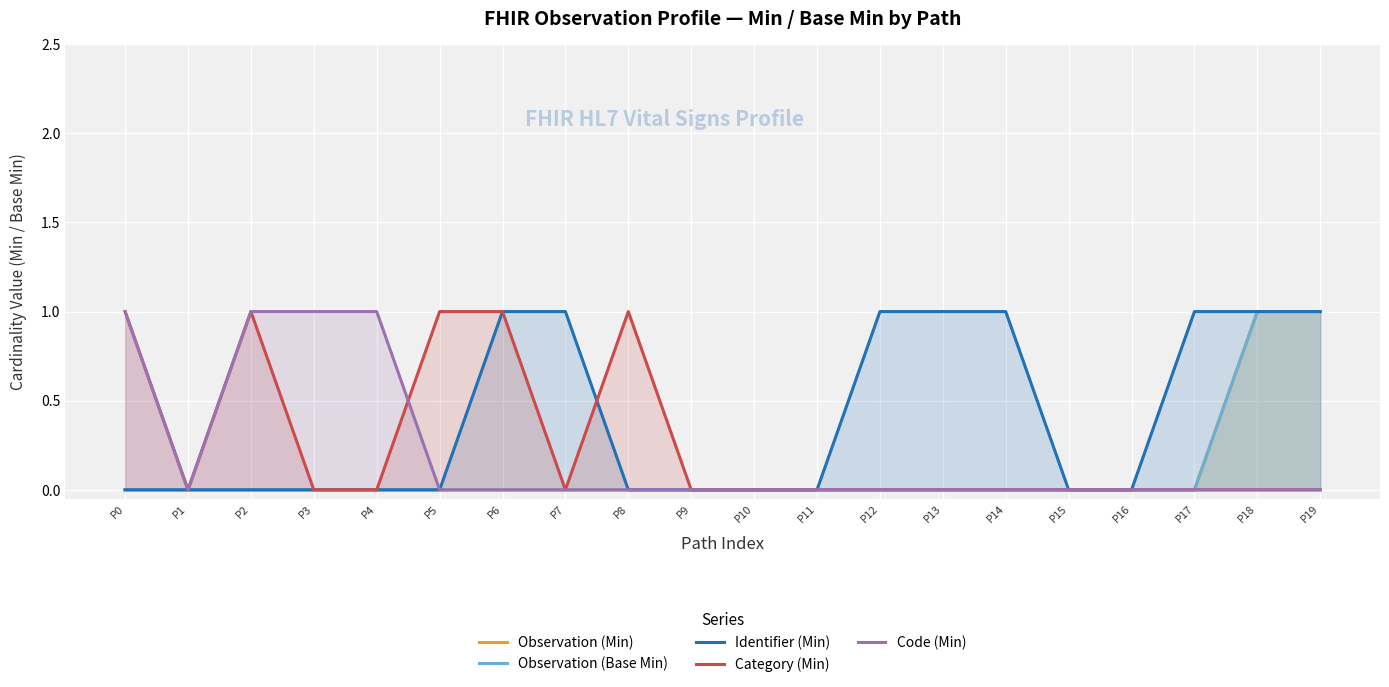

What is the difference between the highest and lowest values at P8?

1